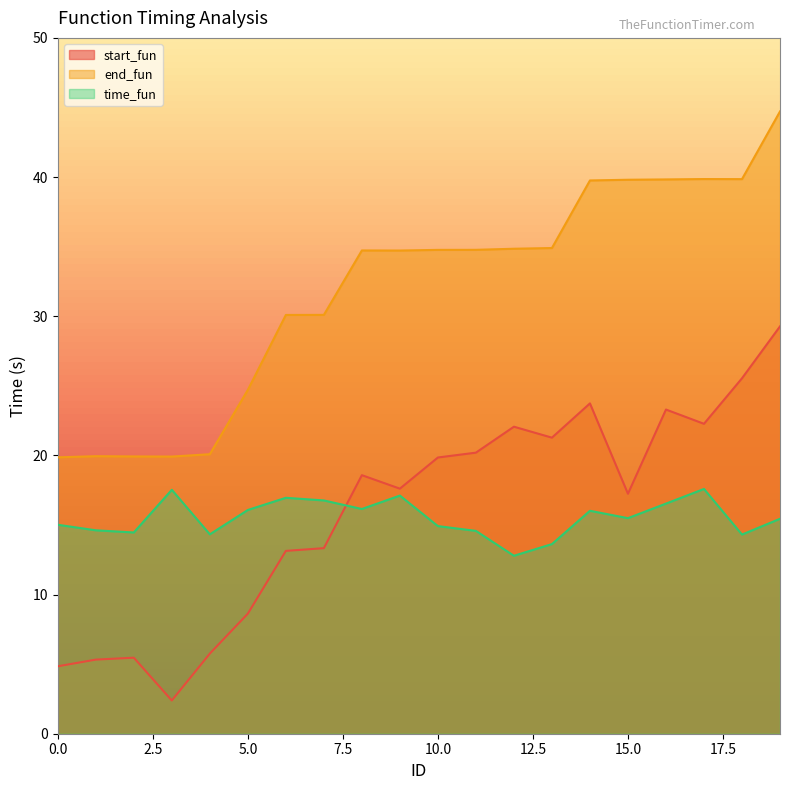

The value of start_fun at 8 is 18.6. True or false?

True